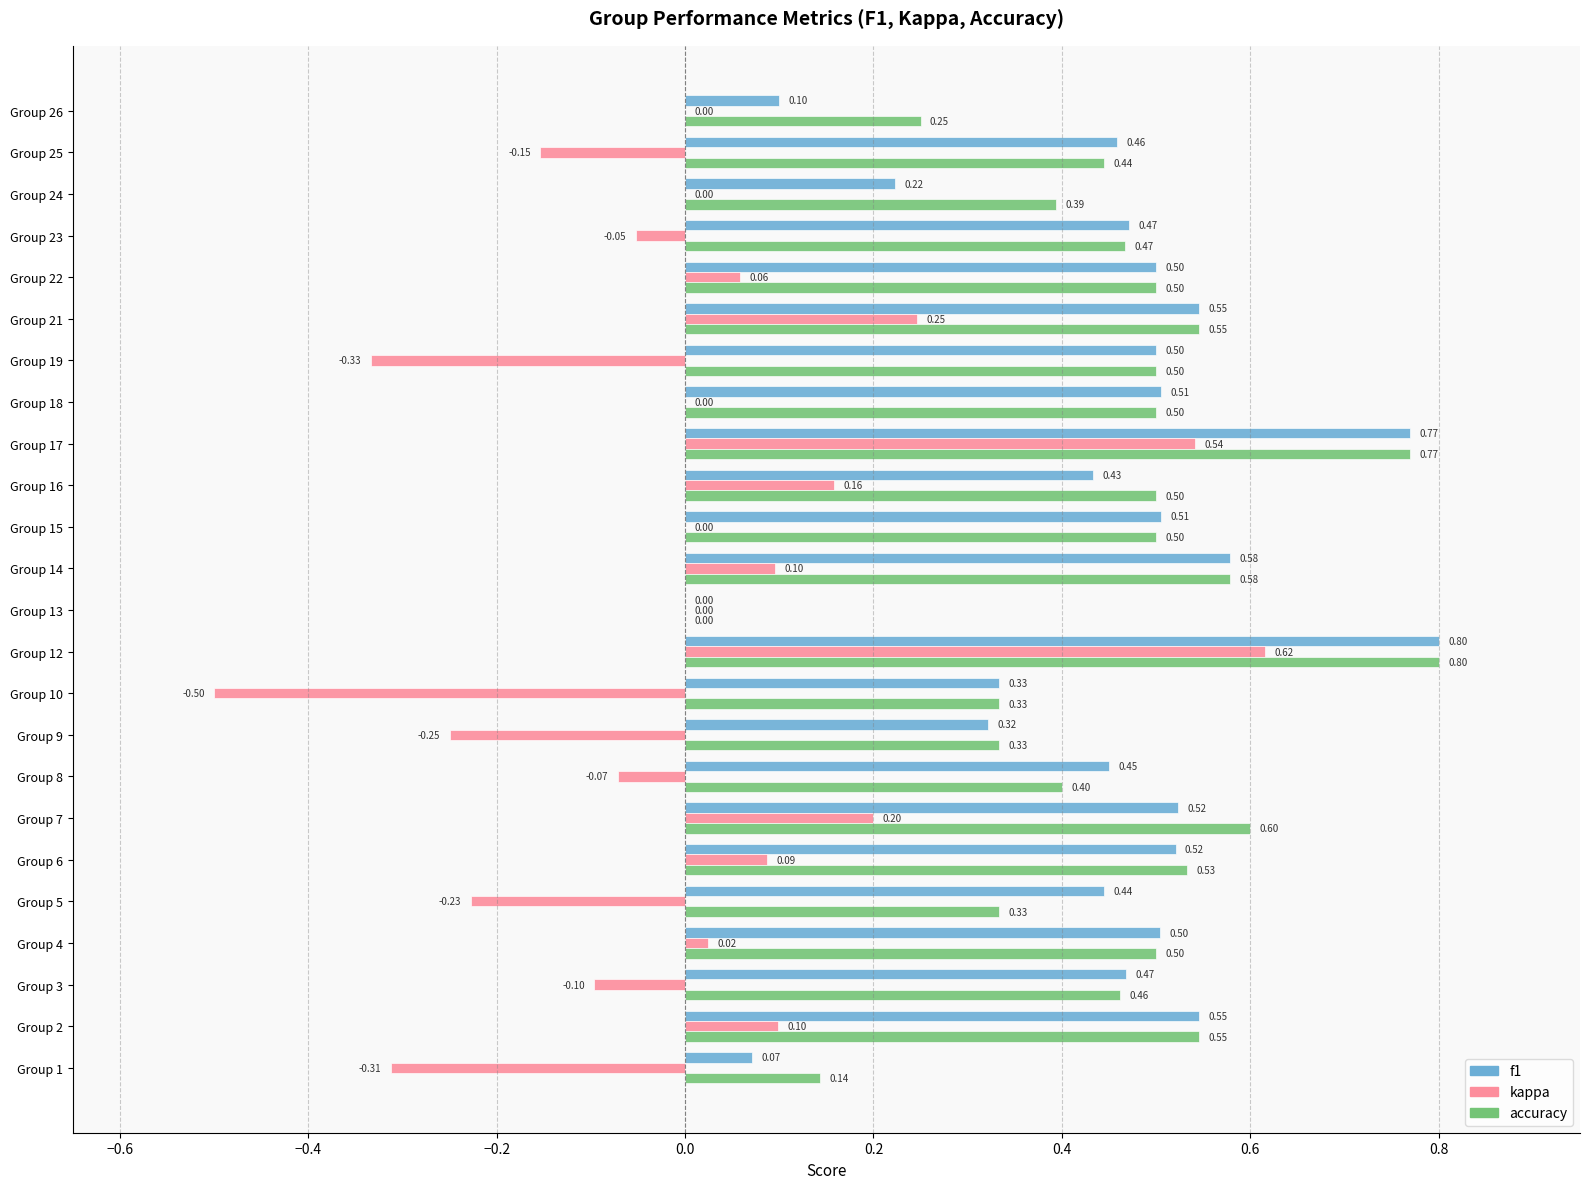

What is the sum of all f1 values?

10.6